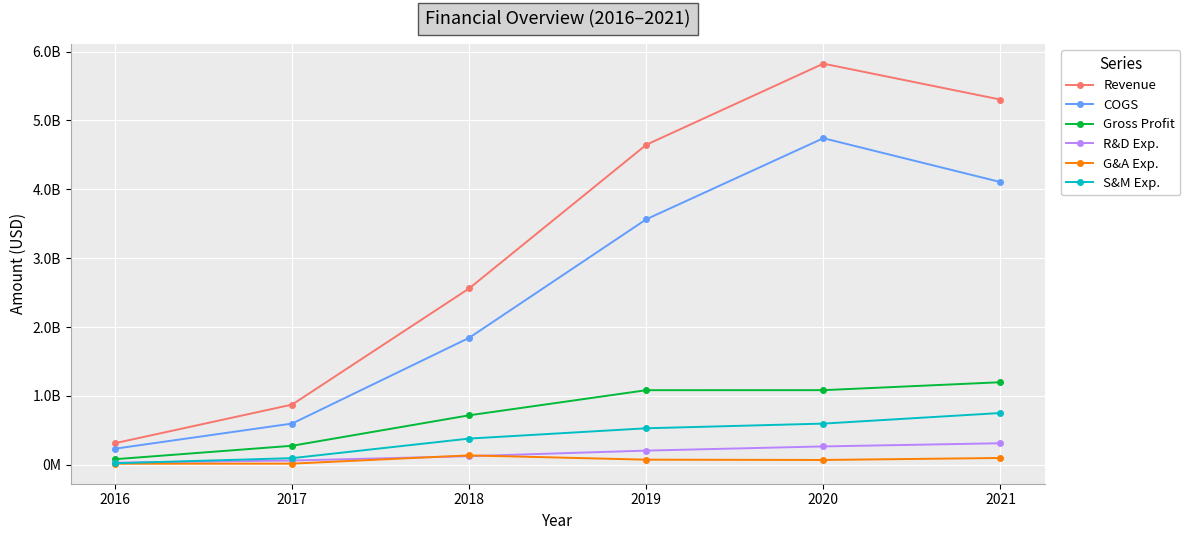

Which series changed the most between 2018 and 2021?

Revenue